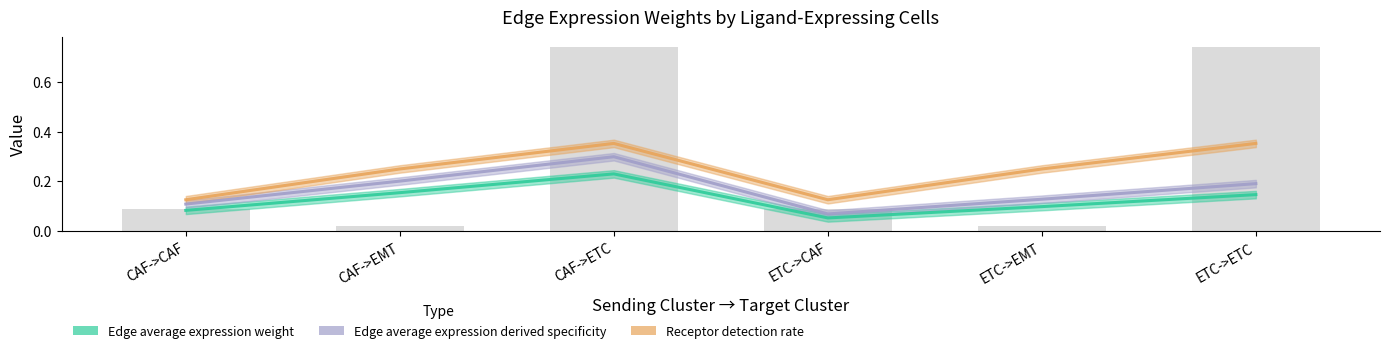

What is the difference between the maximum and minimum values in the Edge average expression derived specificity series?

0.2